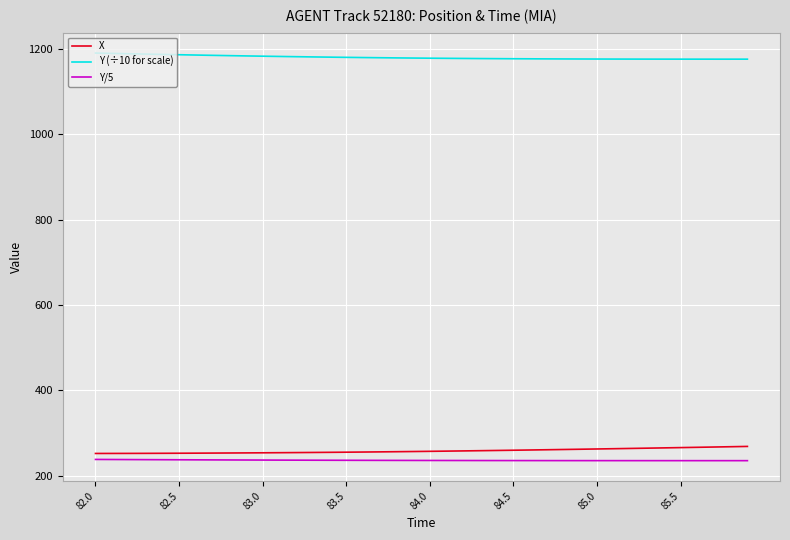

What is the smallest value displayed?

235.2